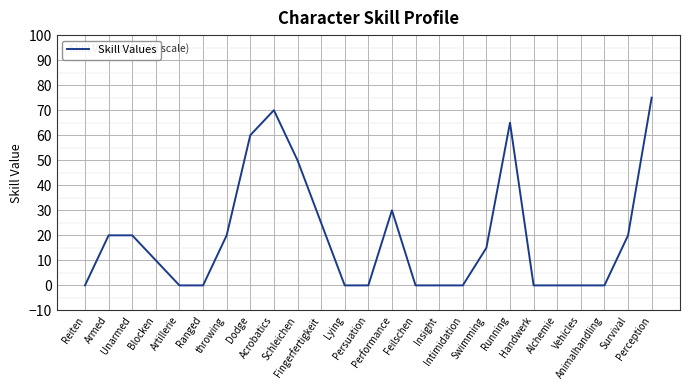

Does the chart have visible grid lines?

Yes